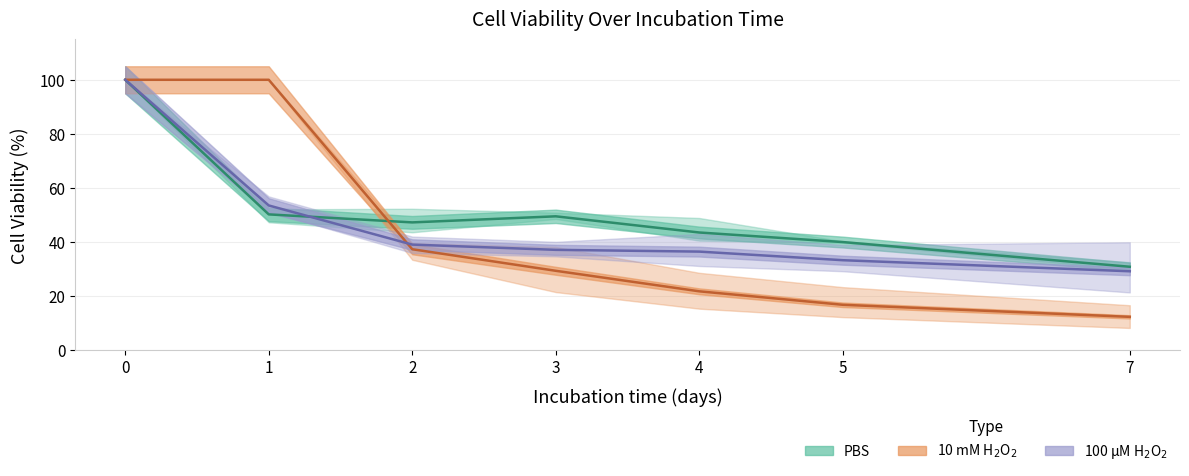

Rank the series by their average value, from lowest to highest.

10 mM H$_2$O$_2$ (mean), 100 µM H$_2$O$_2$ (mean), PBS (mean)